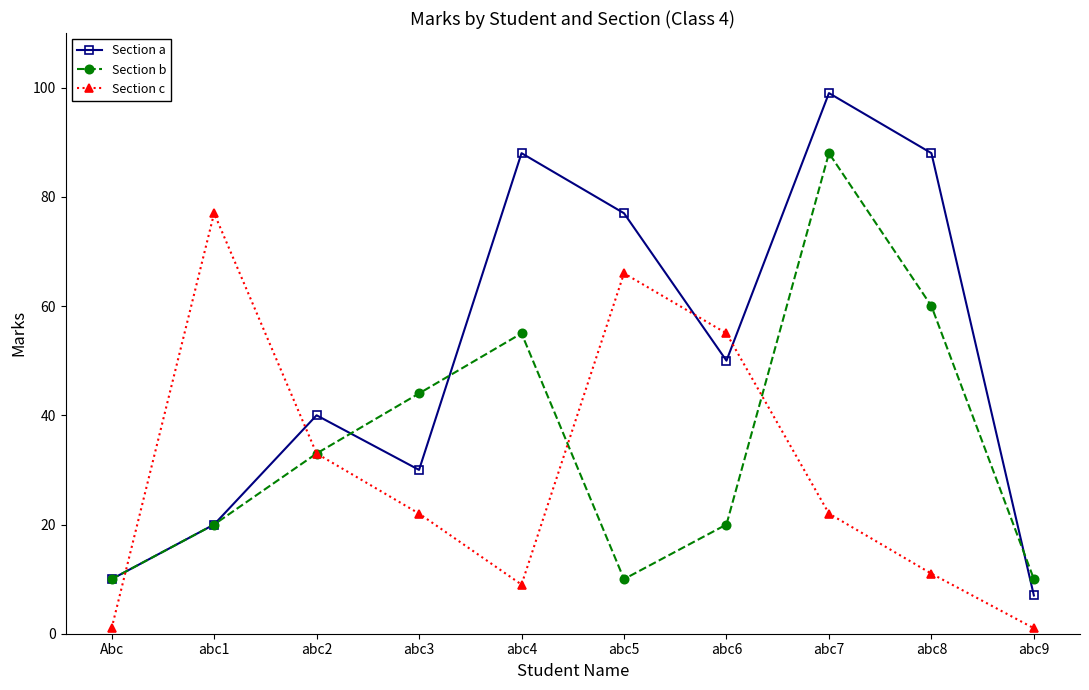

How many series are shown in this chart?

3